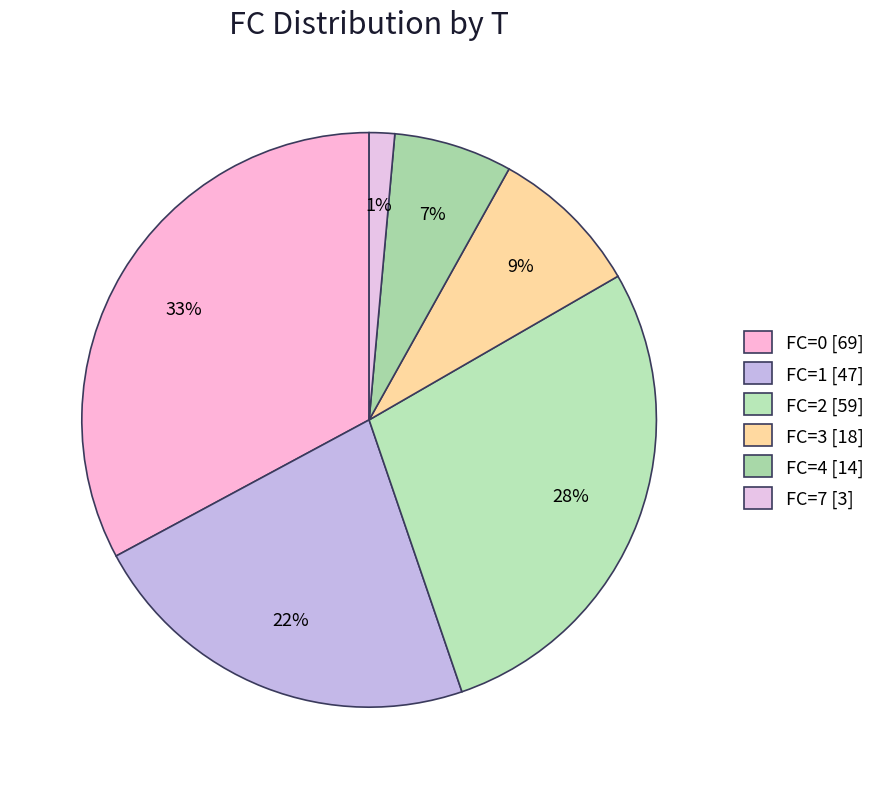

Count the number of slices in the pie.

6